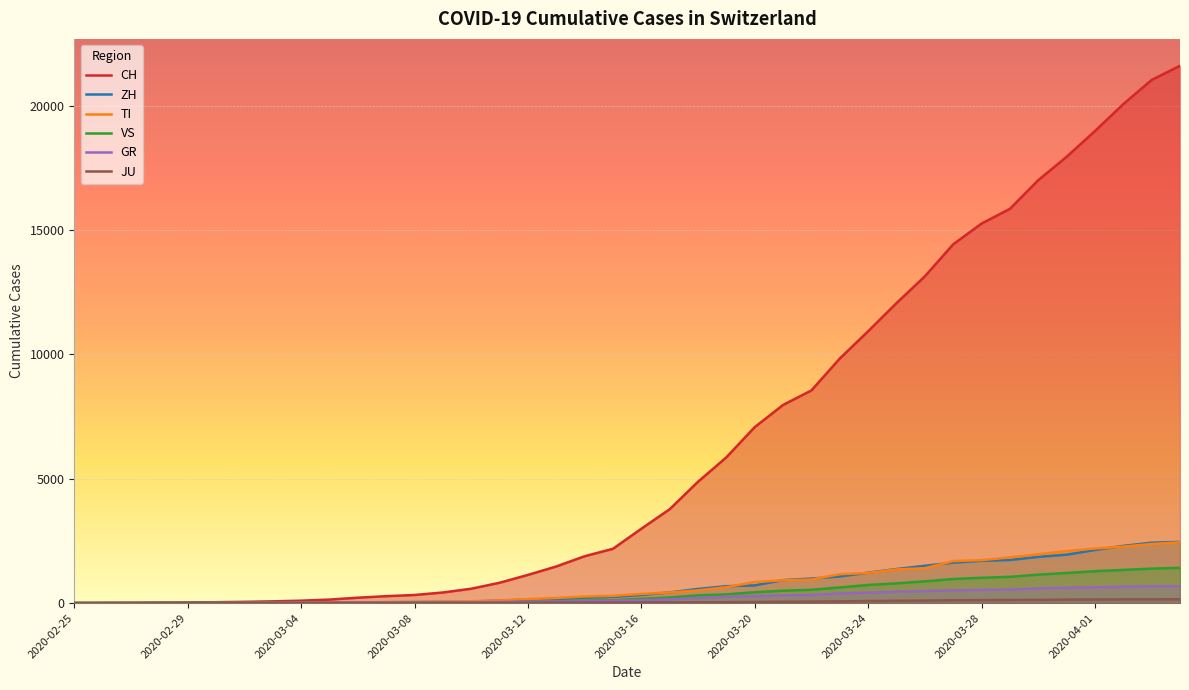

What is the maximum value shown in the chart?

21605